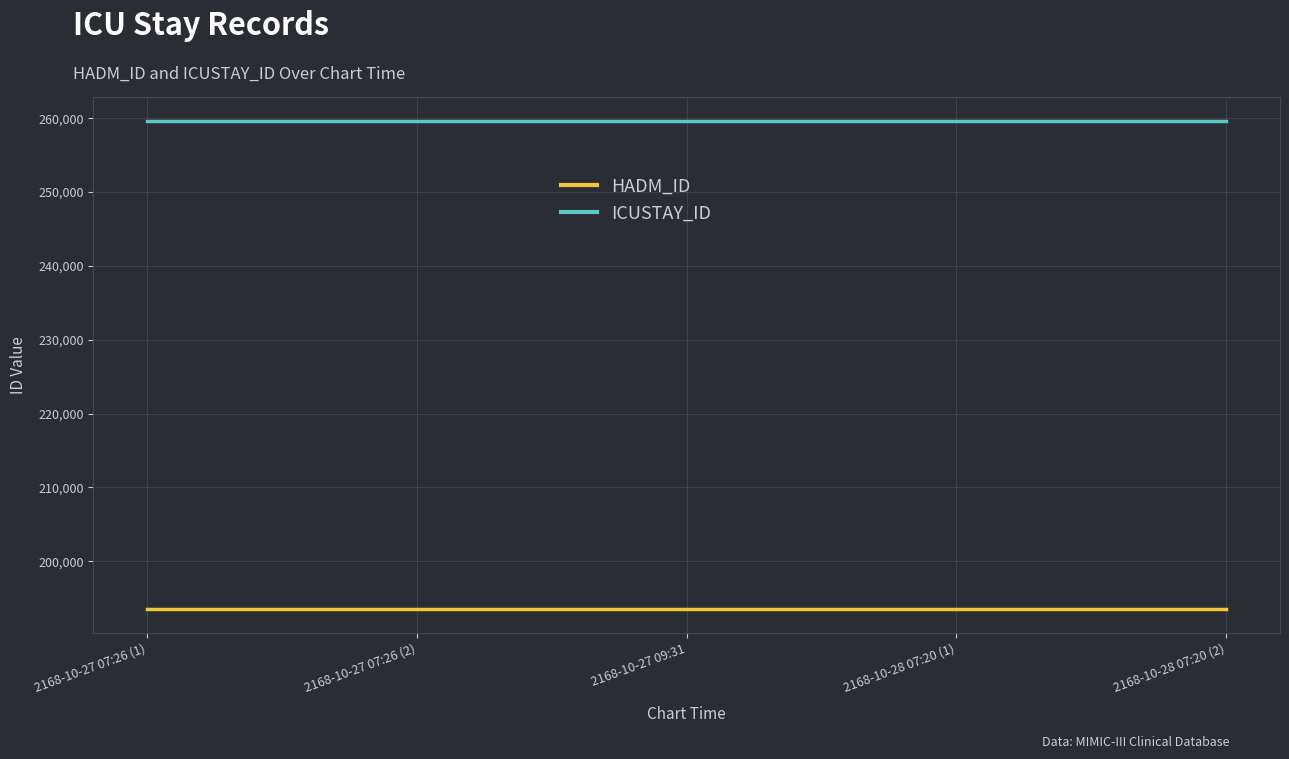

At 2168-10-27 09:31, list the series in order from smallest to largest.

HADM_ID, ICUSTAY_ID